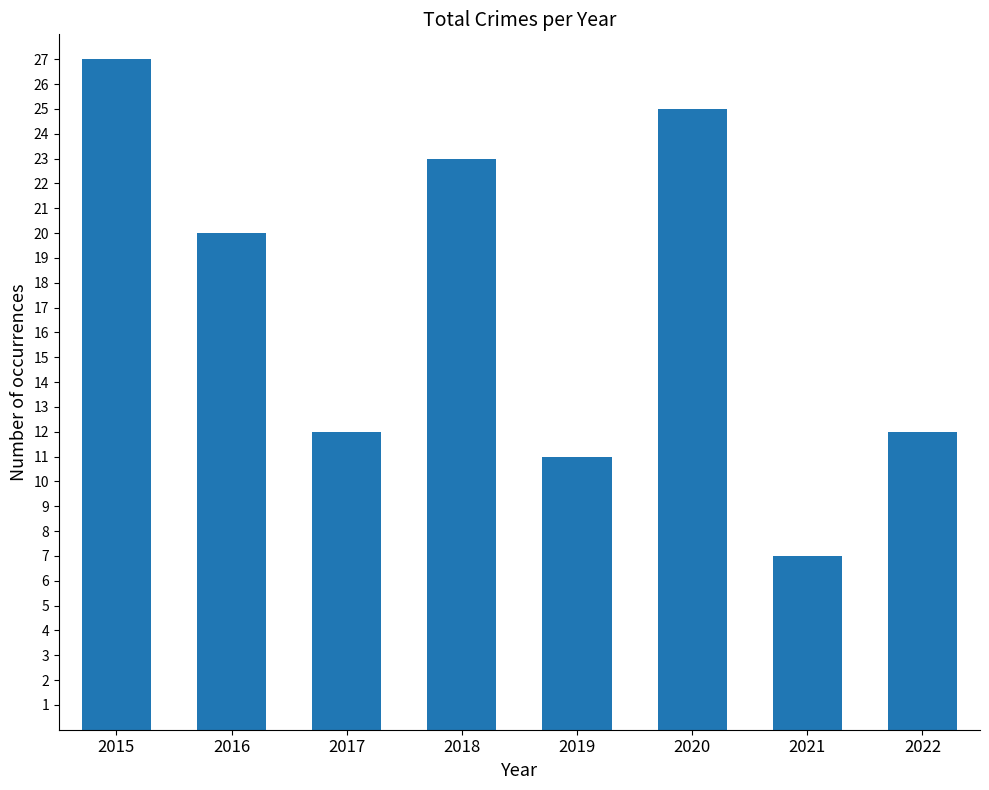

How many bars are there in total?

8